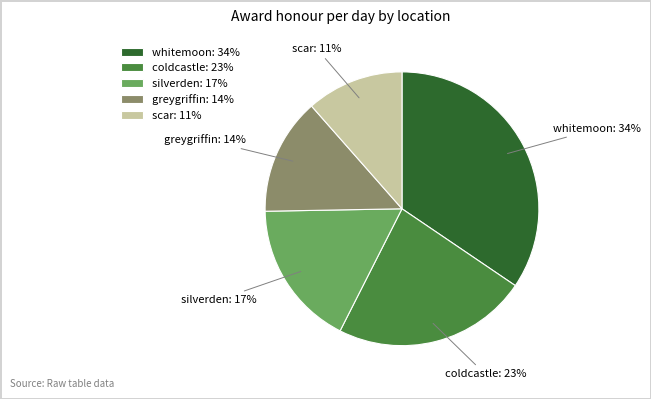

How many slices are in this pie chart?

5